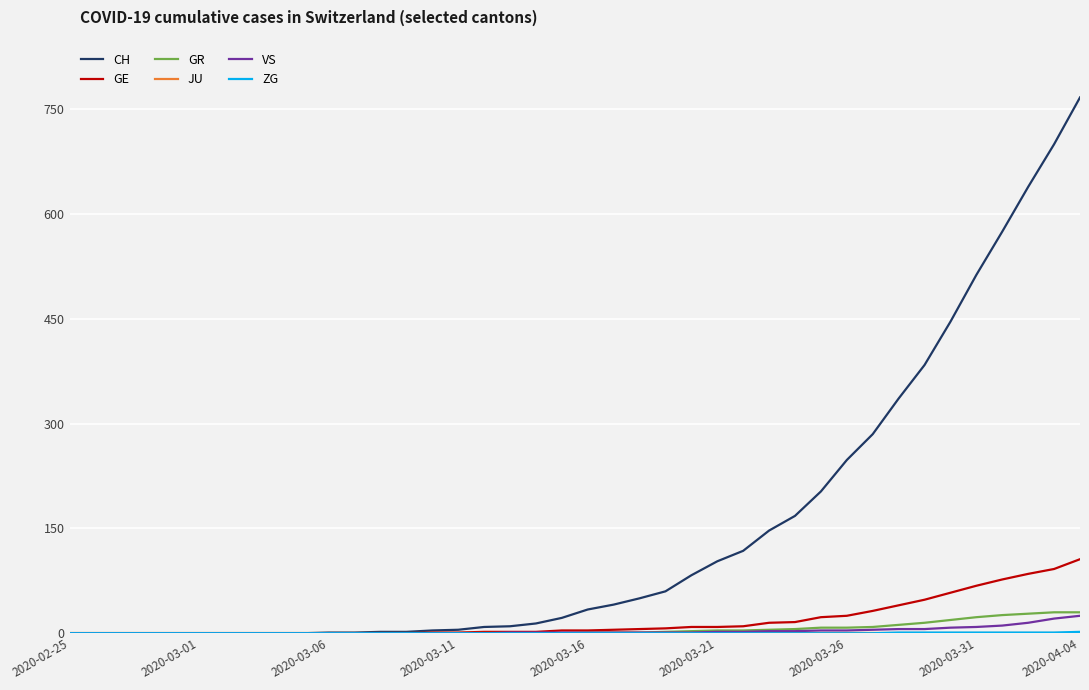

Which series has the widest spread of values?

CH